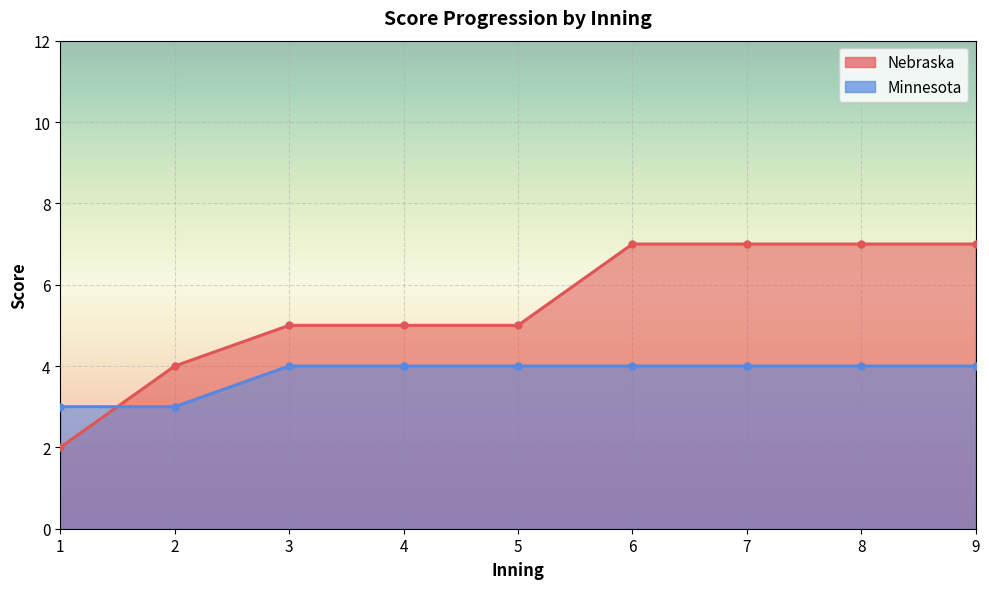

The value of Minnesota at 5 is 4. True or false?

True